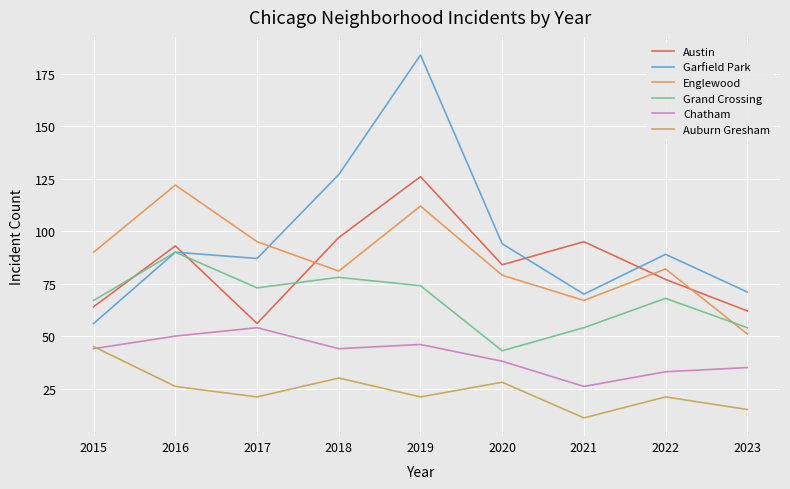

Which series has the largest range (max minus min)?

Garfield Park